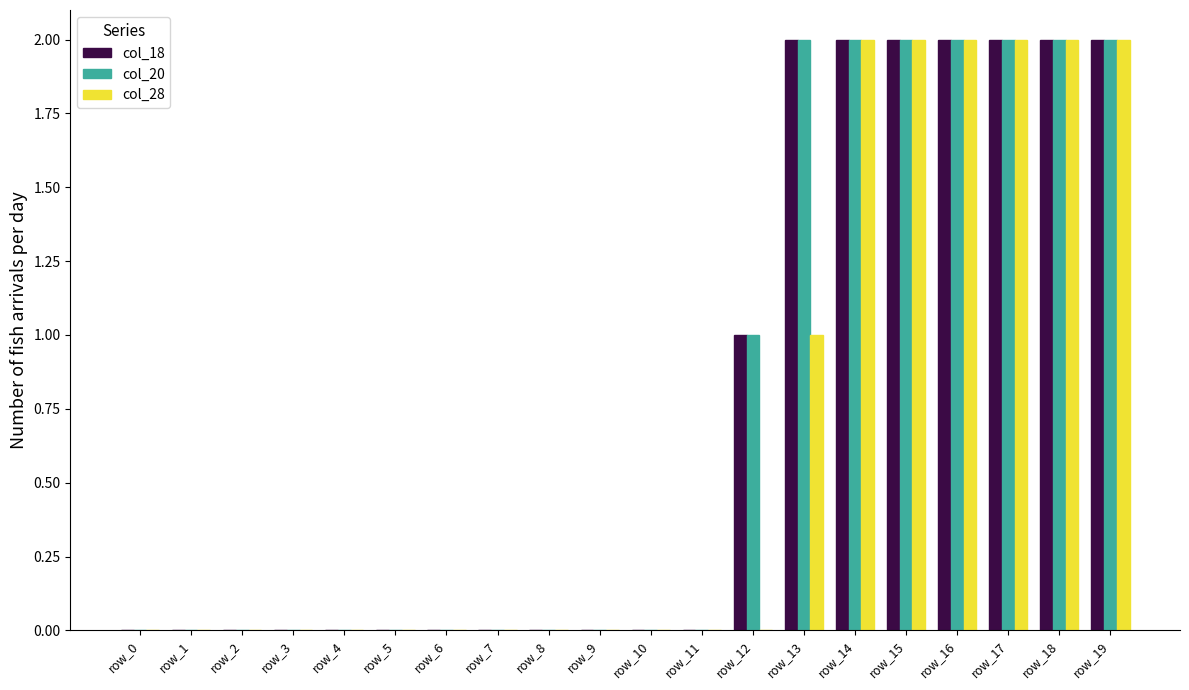

Where is col_20 nearest to the value 1?

row_12